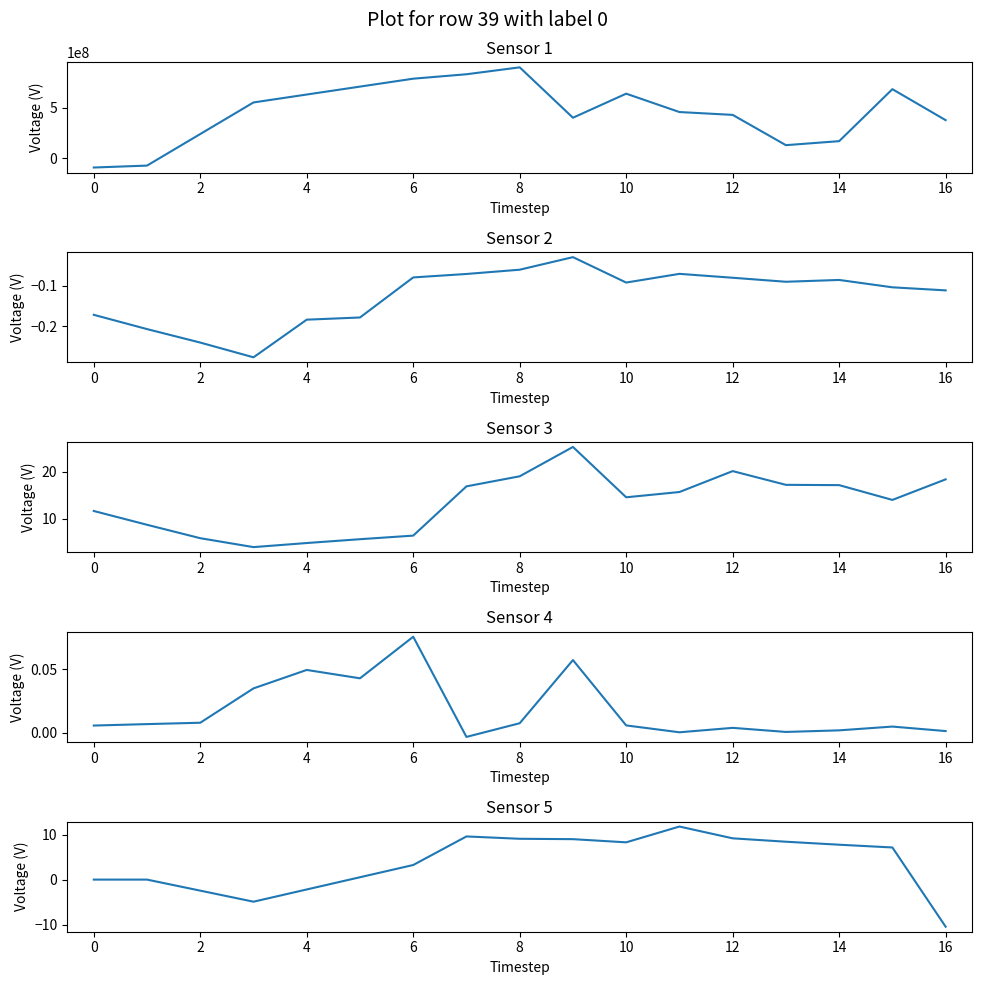

Which has a higher value, 15 or 16?

15